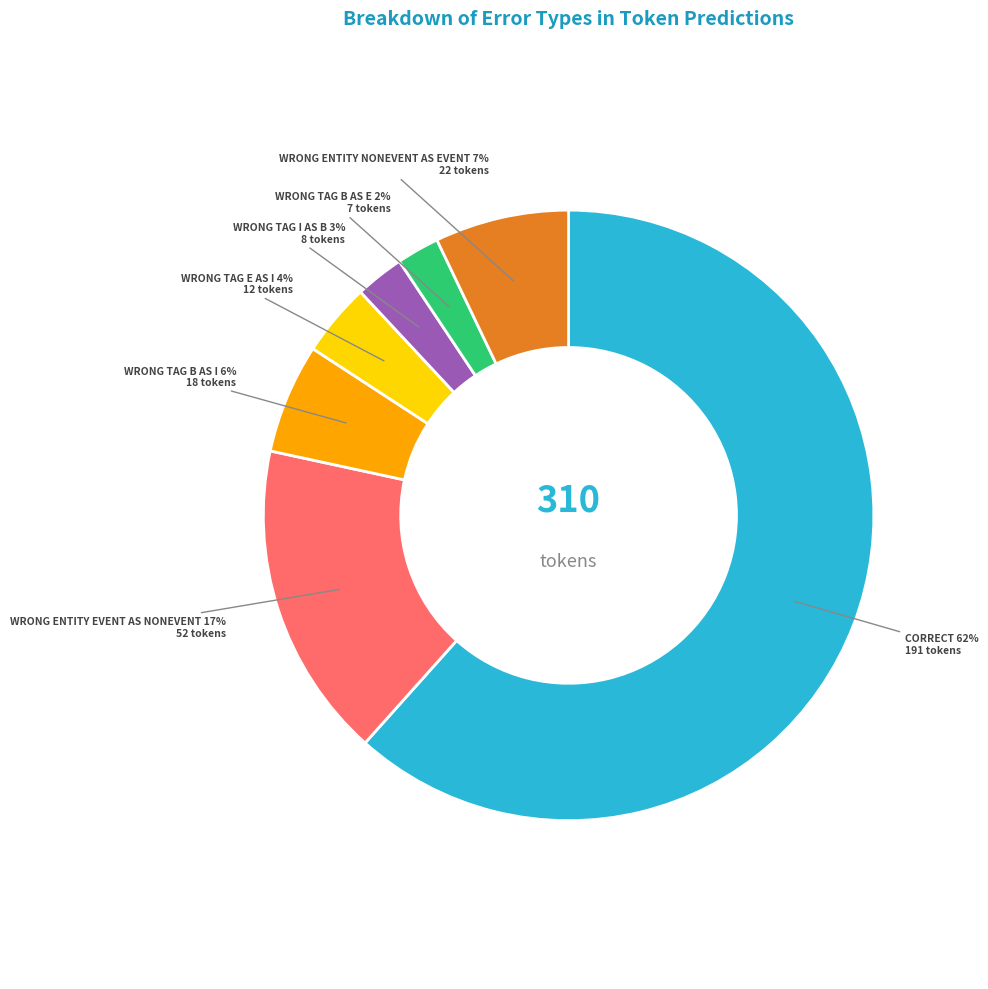

How many slices are in this pie chart?

7